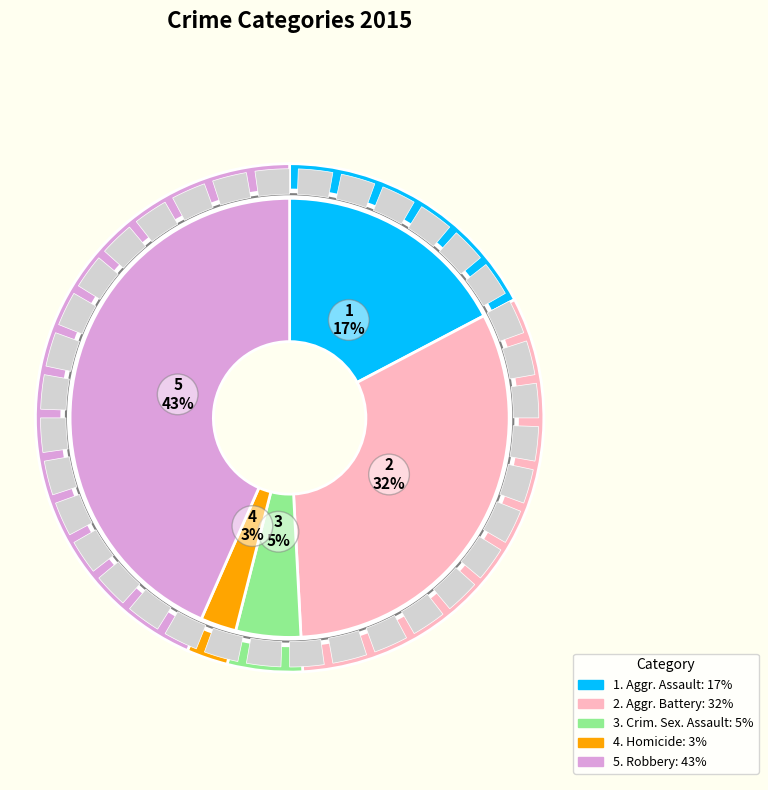

What is the ratio of the value at Aggravated Assault to the value at Robbery?

0.4